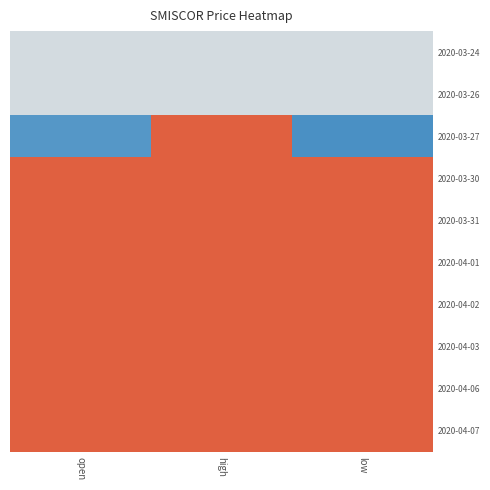

Reading left to right, list all the values displayed in this chart.

2020-03-24: open=0.3	high=0.3	low=0.3
2020-03-26: open=0.3	high=0.3	low=0.3
2020-03-27: open=0.3	high=0.4	low=0.2
2020-03-30: open=0.4	high=0.4	low=0.4
2020-03-31: open=0.4	high=0.4	low=0.4
2020-04-01: open=0.4	high=0.4	low=0.4
2020-04-02: open=0.4	high=0.4	low=0.4
2020-04-03: open=0.4	high=0.4	low=0.4
2020-04-06: open=0.4	high=0.4	low=0.4
2020-04-07: open=0.4	high=0.4	low=0.4